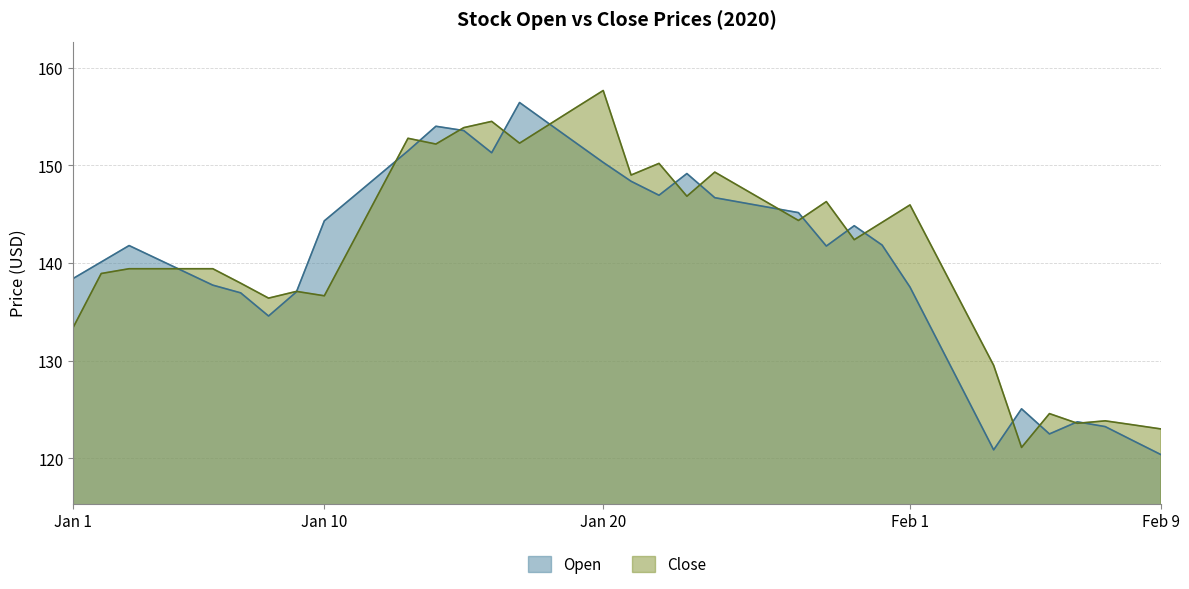

Read the Open value at 2020-01-06.

137.7